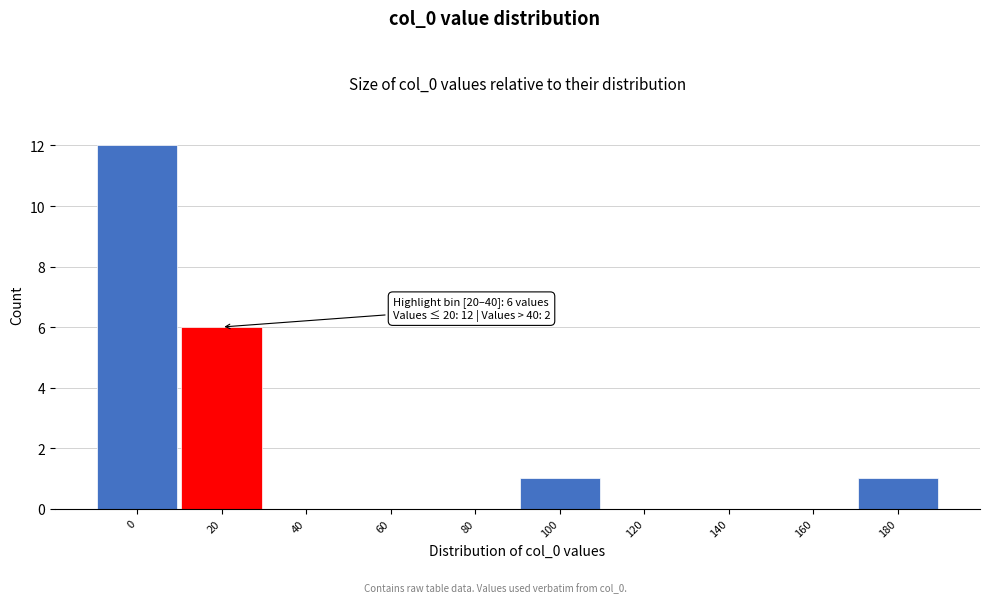

Reading right to left, transcribe all the data shown in this chart.

180=1	160=0	140=0	120=0	100=1	80=0	60=0	40=0	20=6	0=12